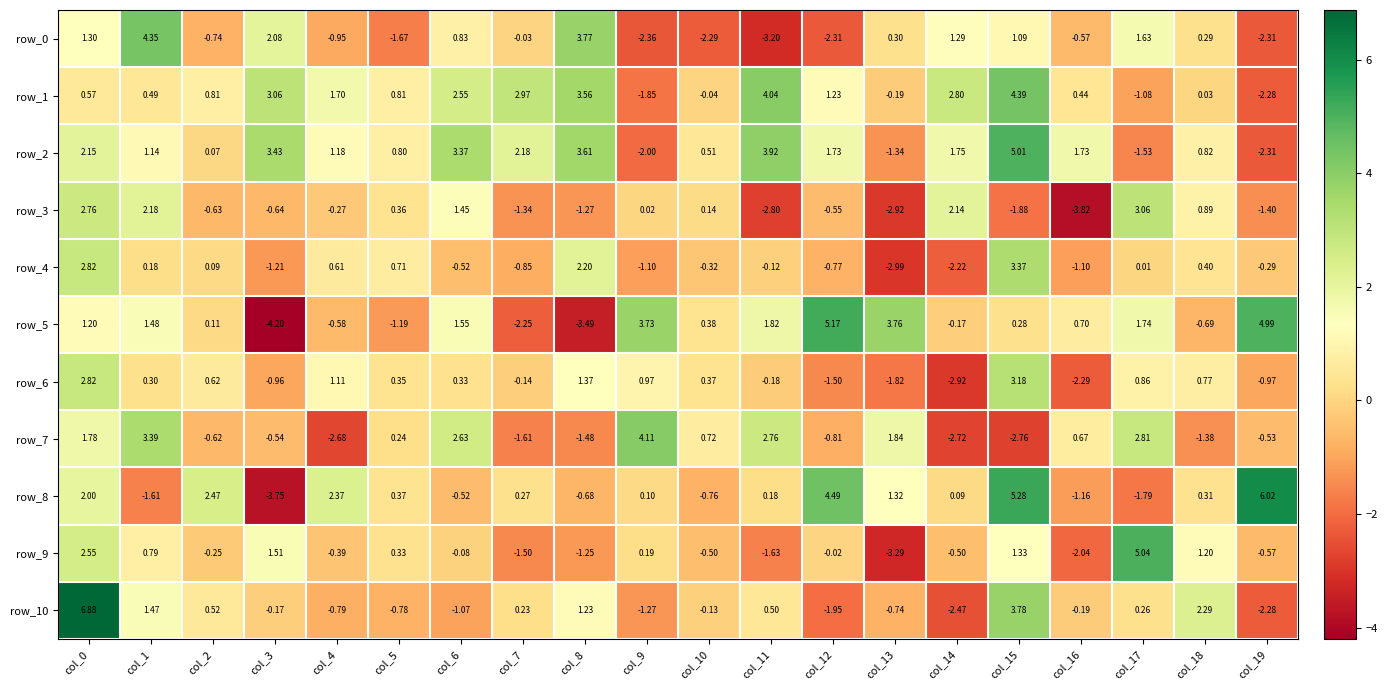

Which series has the largest total across all categories?

row_2